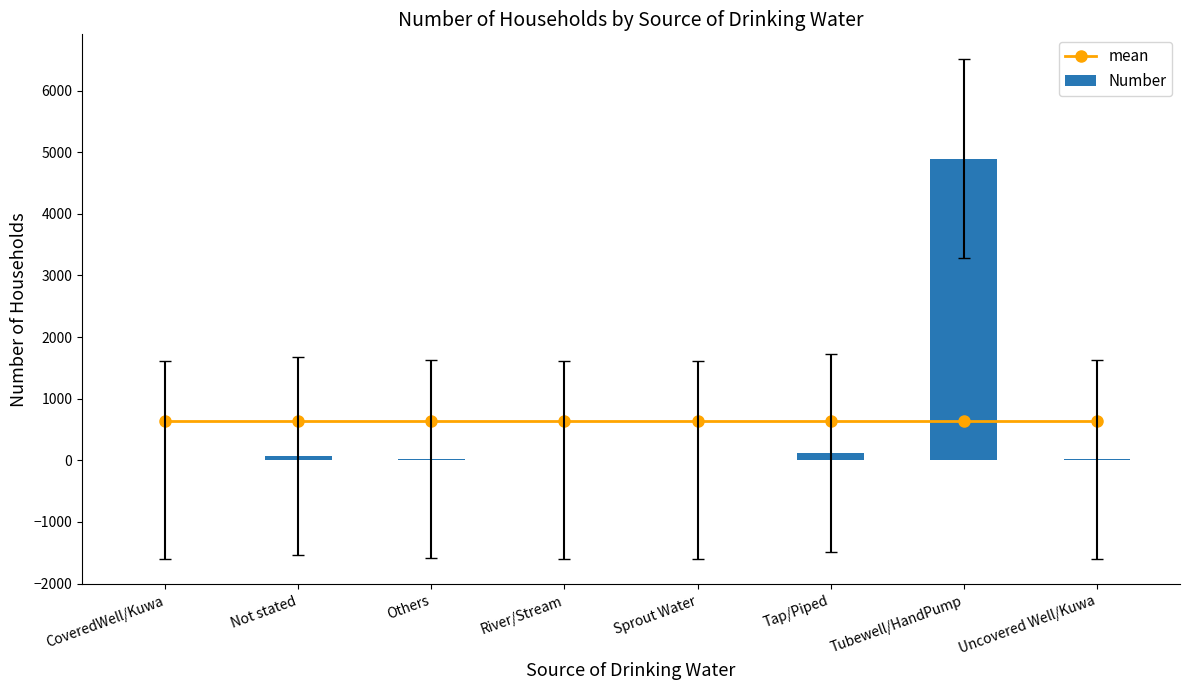

List the series in order of their peak value, highest first.

Number, mean